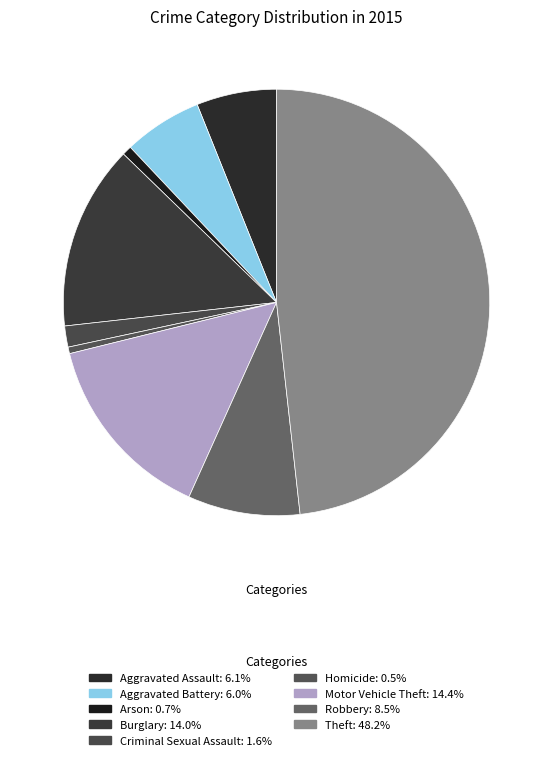

To the nearest percent, what is the average slice percentage?

11%